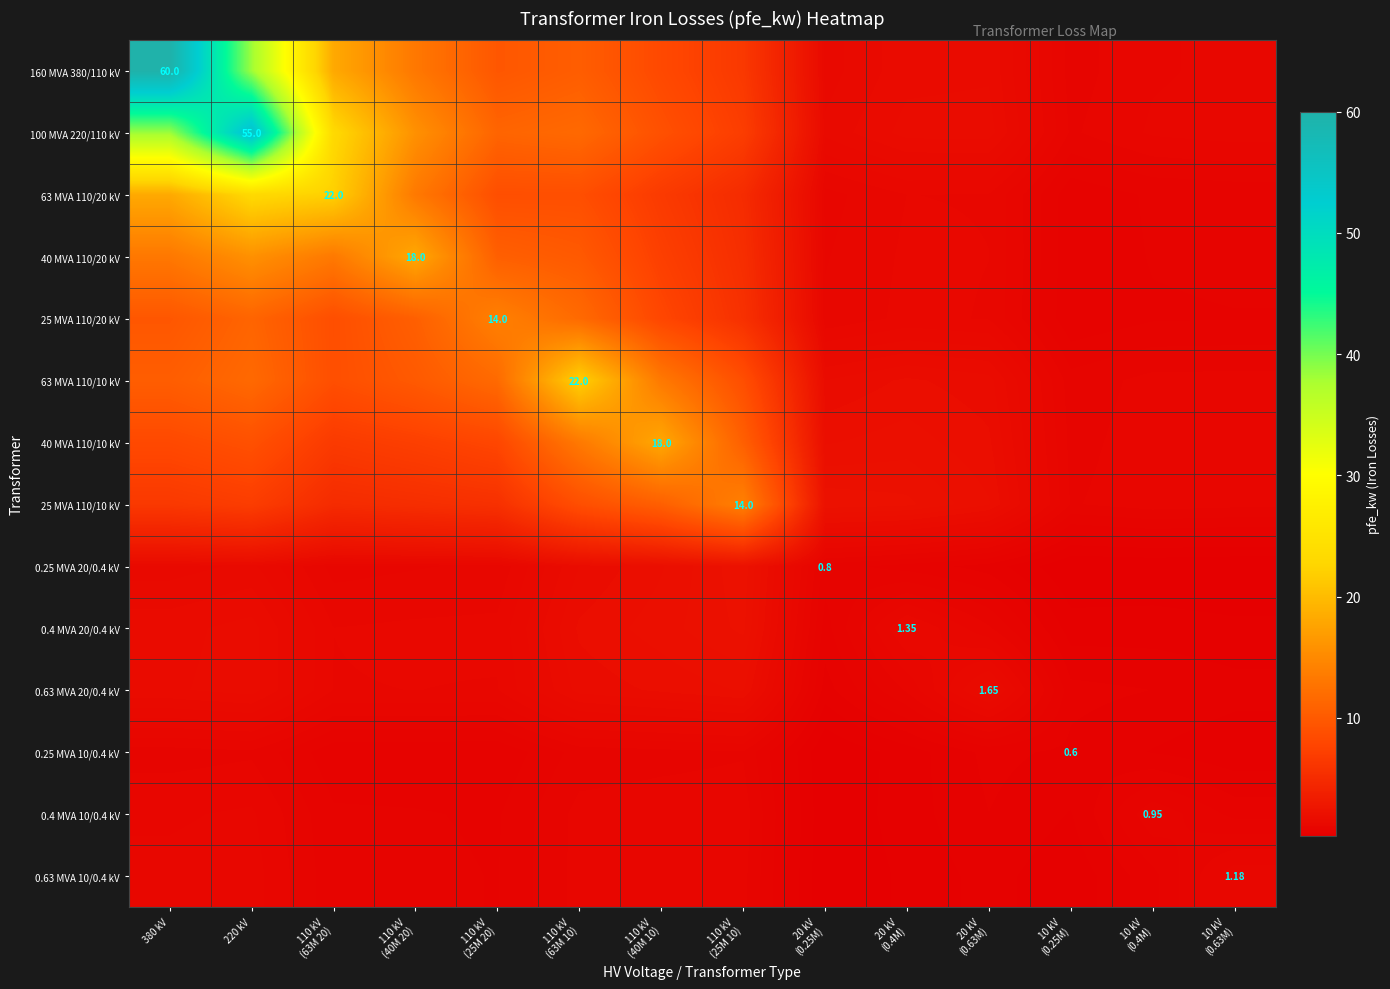

Between 10 kV (0.25M) and 10 kV (0.63M), which series saw the biggest shift?

0.63 MVA 10/0.4 kV